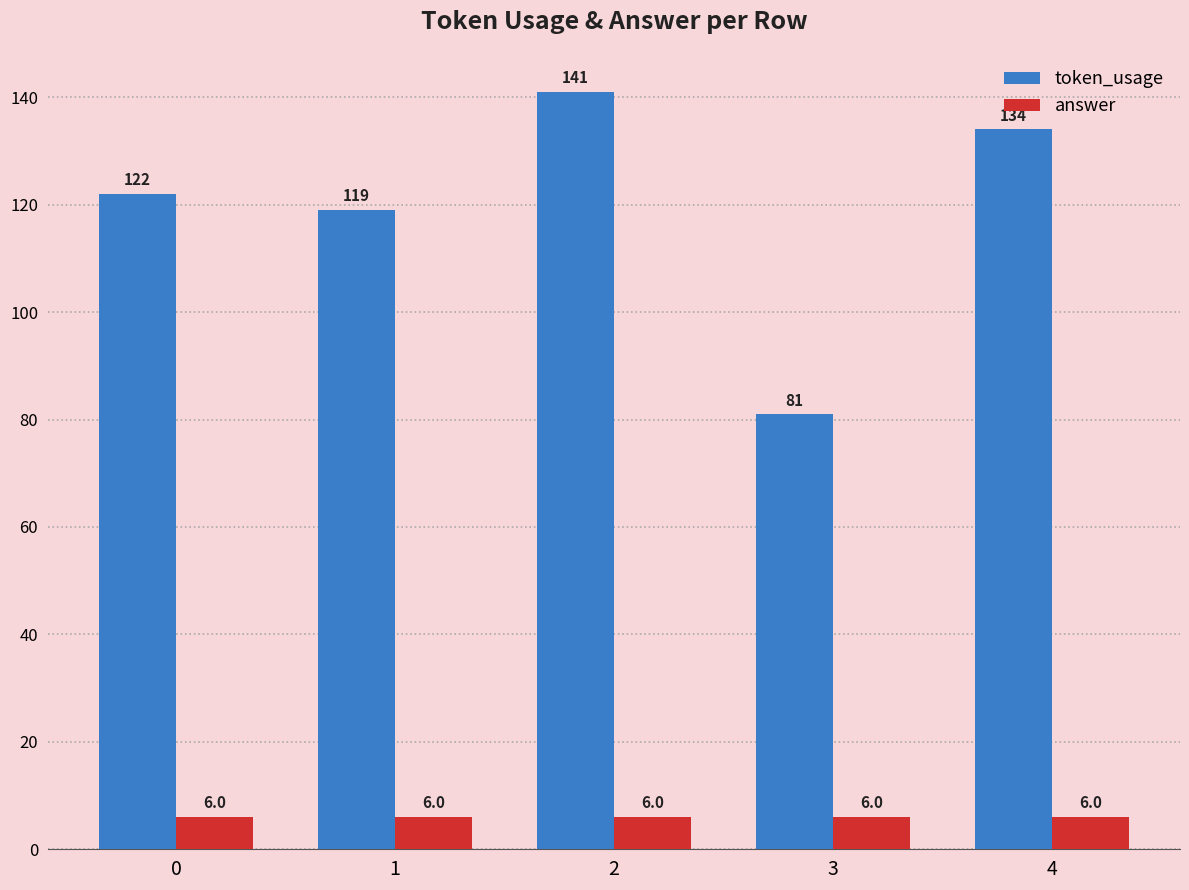

Is it true that token_usage equals 171 at 1?

False